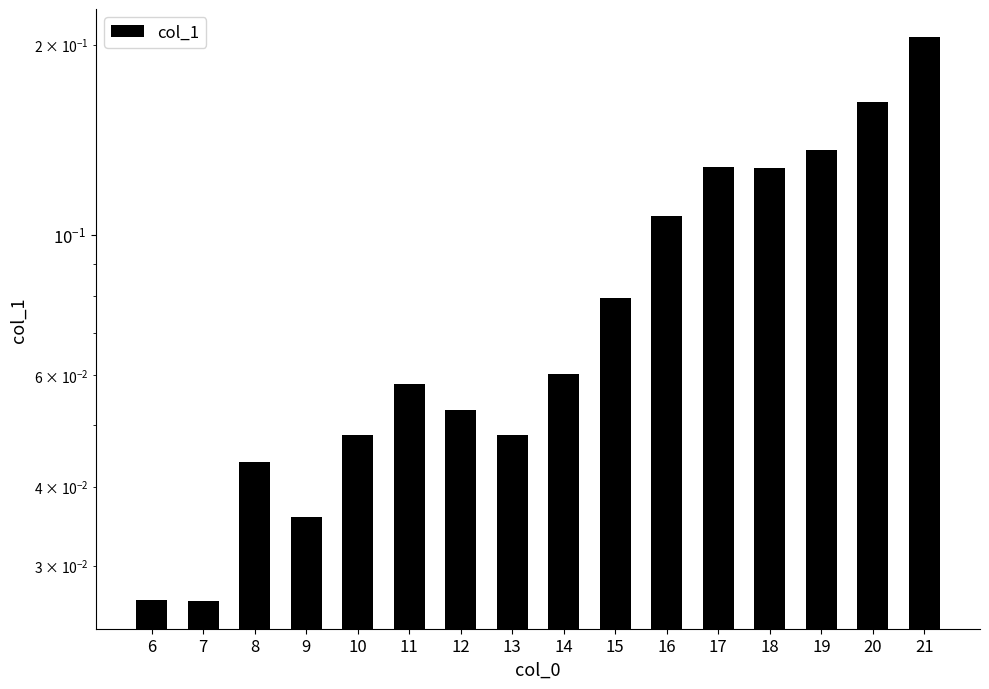

Rank the categories by value from lowest to highest.

7, 6, 9, 8, 10, 13, 12, 11, 14, 15, 16, 18, 17, 19, 20, 21